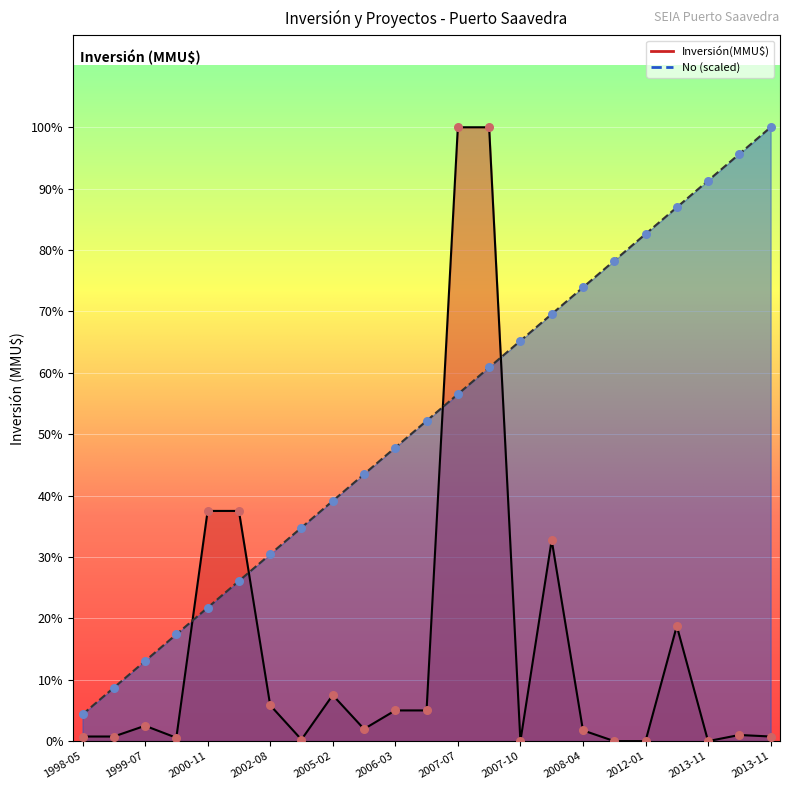

Which series has the widest spread of Y values?

Inversión(MMU$)